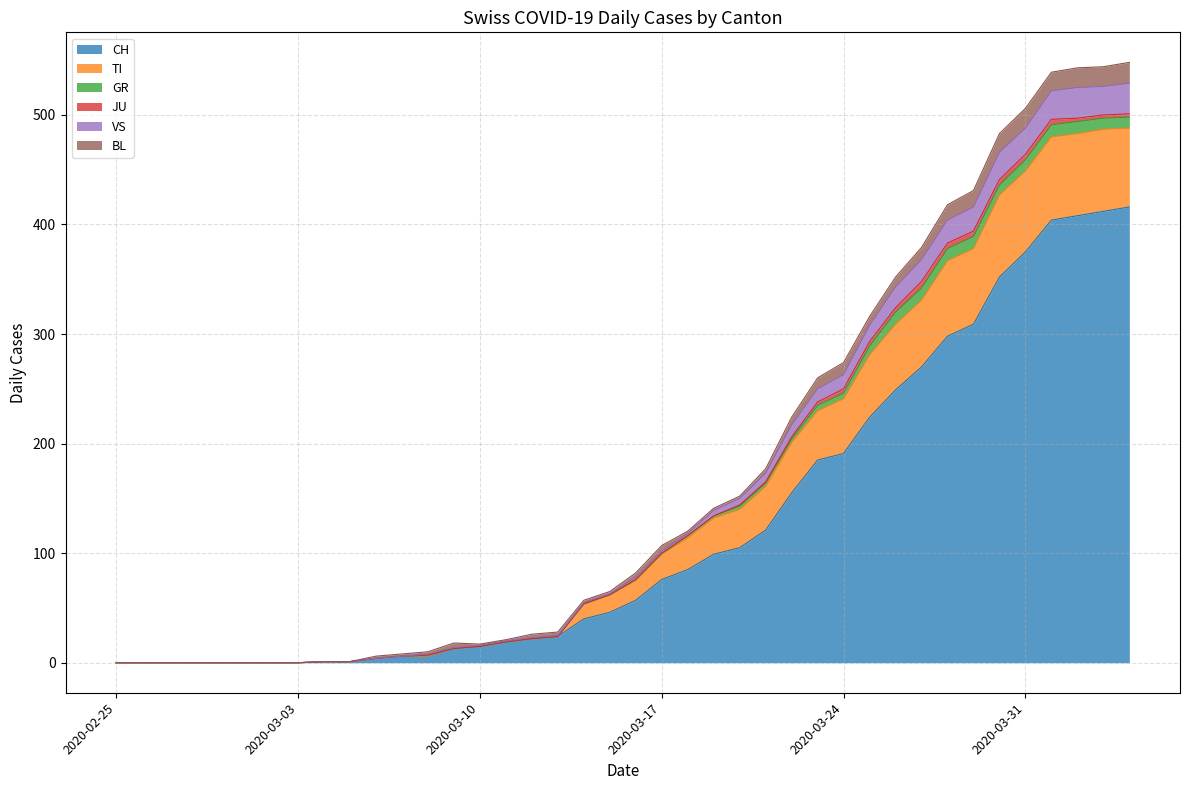

What is the maximum value for CH?

416